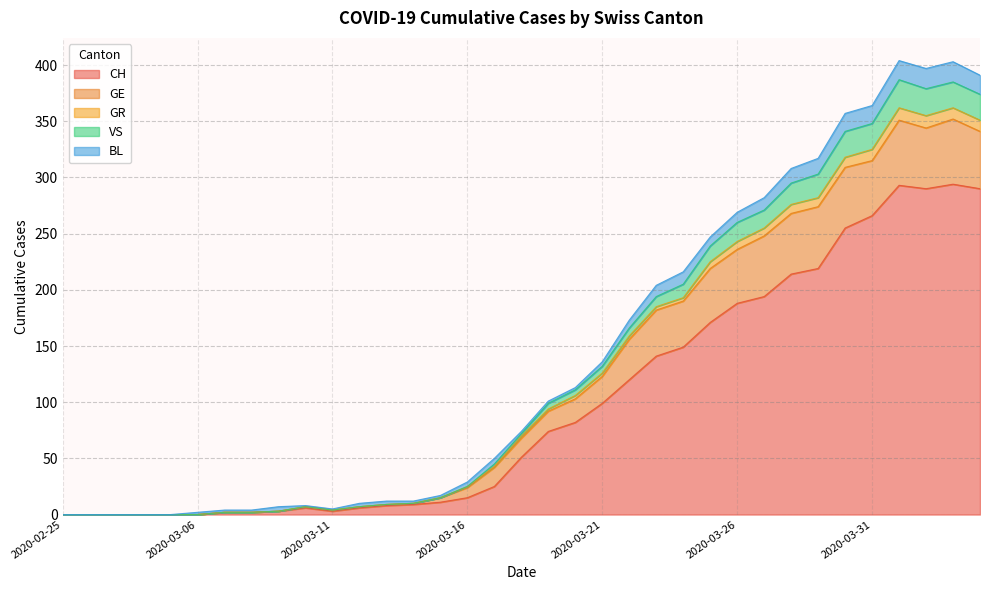

What is the value of the CH point at the 27th from the left?

194